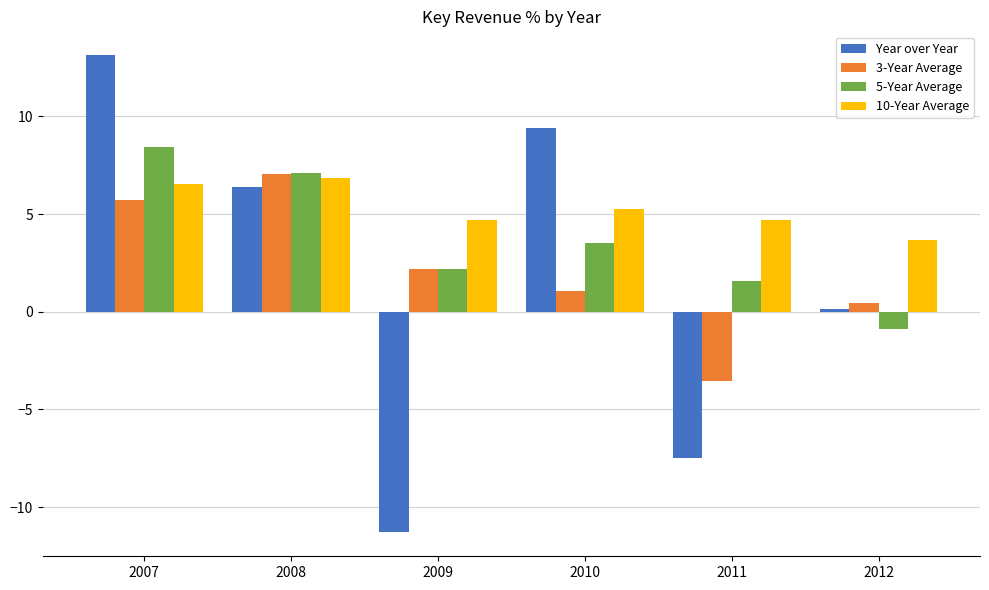

Which category has the lowest value in the 5-Year Average series?

2012